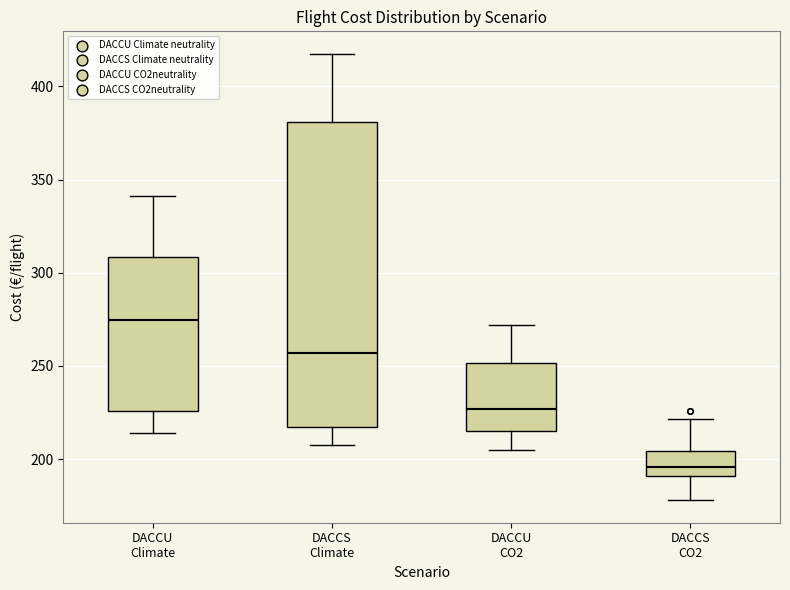

Where does the median line of the box for DACCU Climate sit on the y-axis? The values are not printed on the chart, so give them approximately, as read against the axis.

275